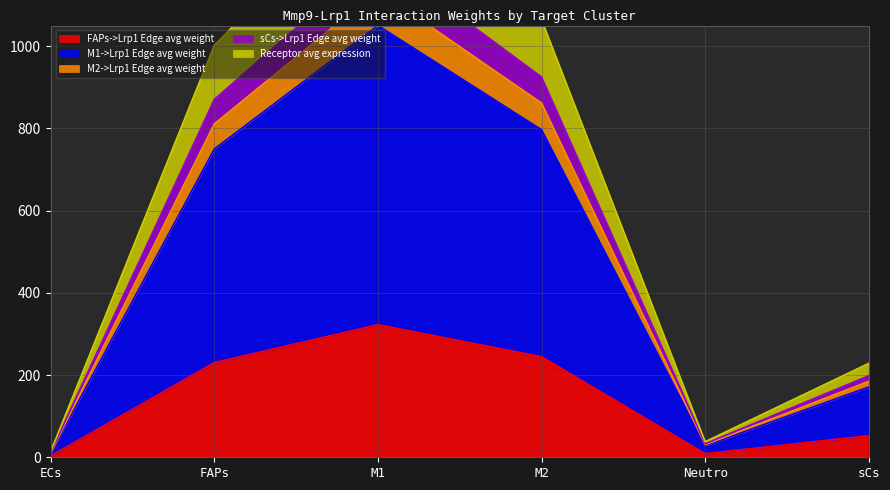

Between M1 and M2, which series saw the biggest shift?

Receptor avg expression